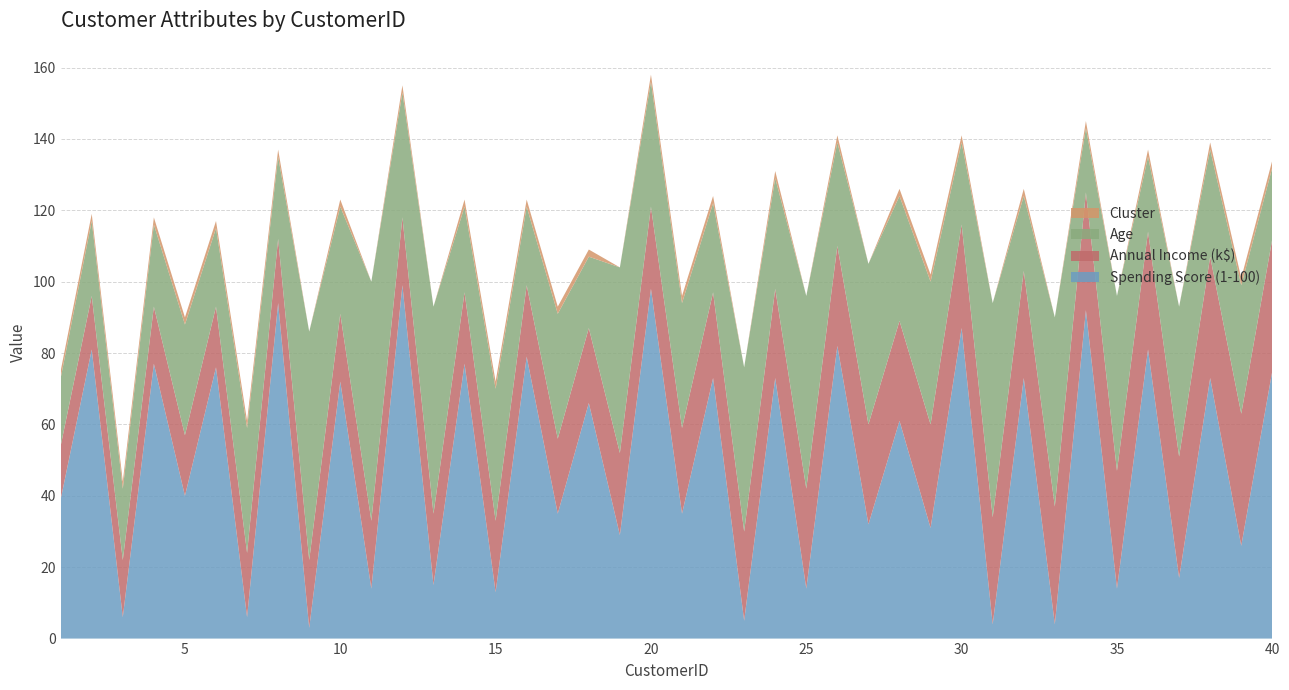

Reading left to right, list all the values displayed in this chart.

Spending Score (1-100): 39	81	6	77	40	76	6	94	3	72	14	99	15	77	13	79	35	66	29	98	35	73	5	73	14	82	32	61	31	87	4	73	4	92	14	81	17	73	26	75
Annual Income (k$): 15	15	16	16	17	17	18	18	19	19	19	19	20	20	20	20	21	21	23	23	24	24	25	25	28	28	28	28	29	29	30	30	33	33	33	33	34	34	37	37
Age: 19	21	20	23	31	22	35	23	64	30	67	35	58	24	37	22	35	20	52	35	35	25	46	31	54	29	45	35	40	23	60	21	53	18	49	21	42	30	36	20
Cluster: 2	2	2	2	2	2	2	2	0	2	0	2	0	2	2	2	2	2	0	2	2	2	0	2	0	2	0	2	2	2	0	2	0	2	0	2	0	2	2	2